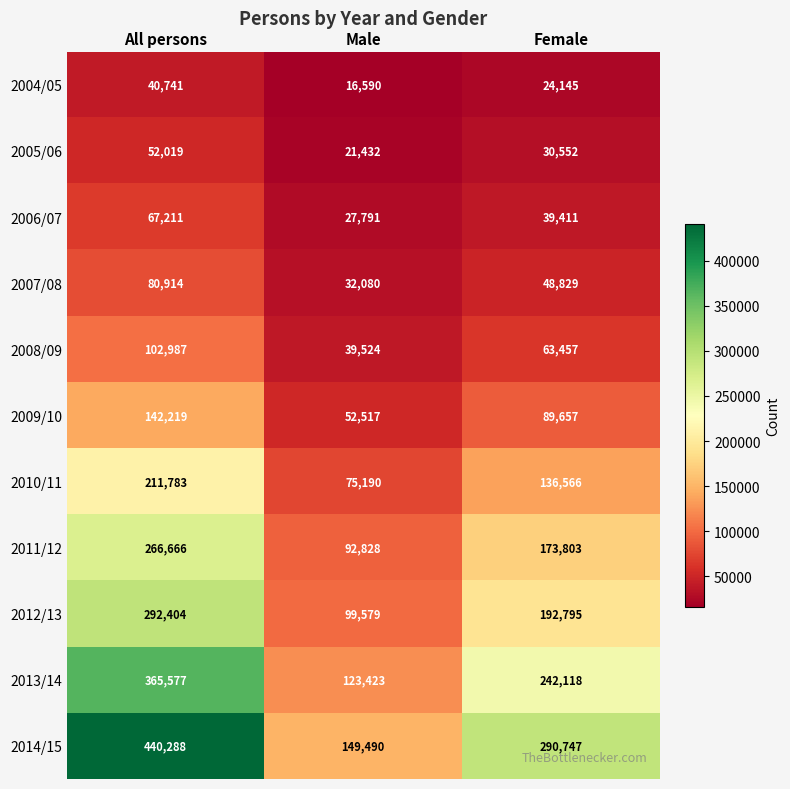

What is the difference between the highest and lowest values at All persons?

399547